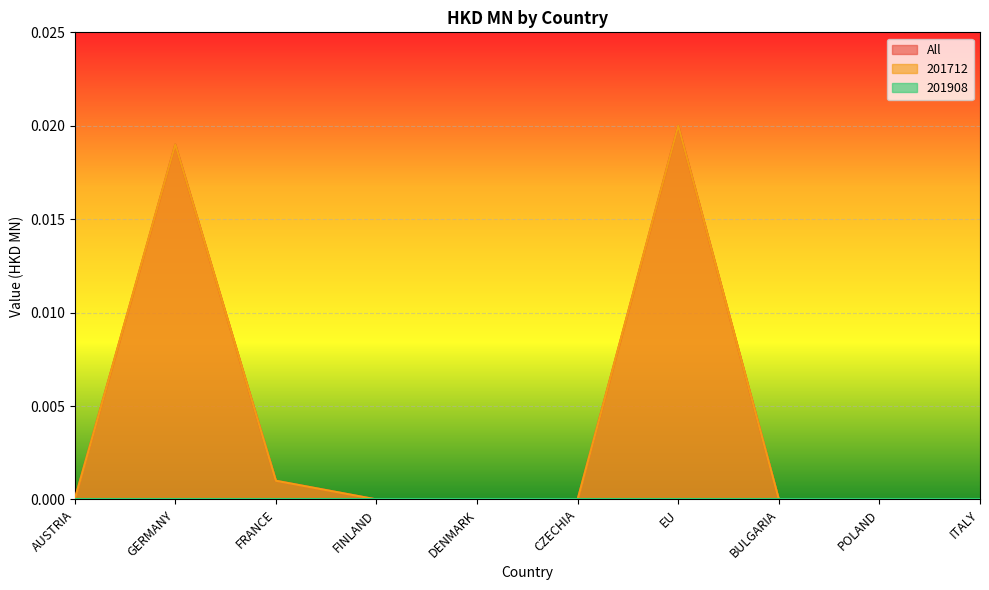

Which category has the highest value in the All series?

EU